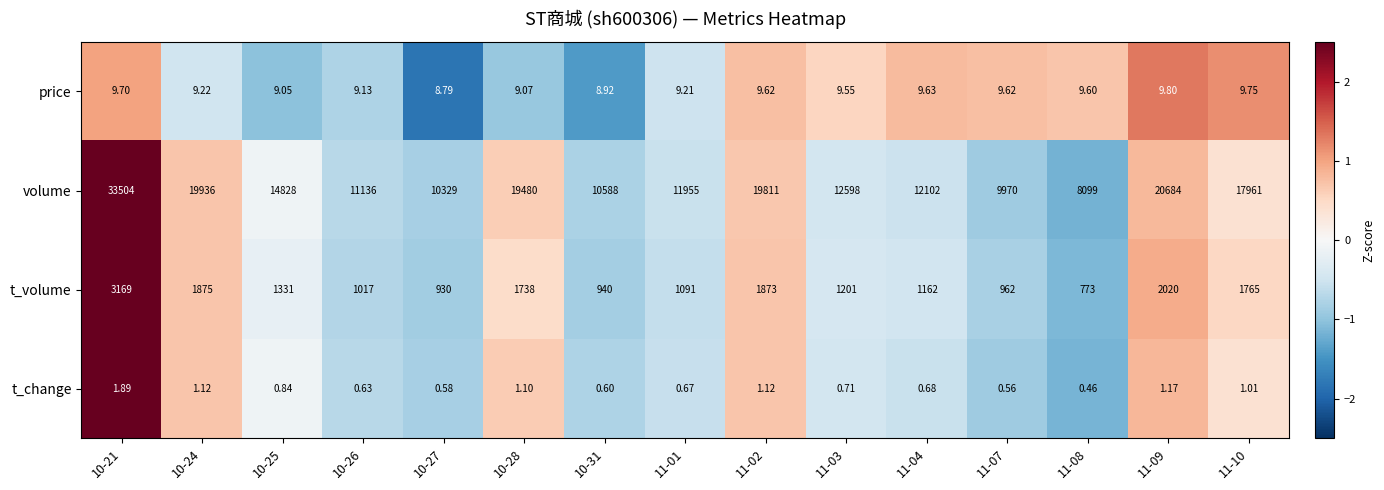

What is the total value across all series at 10-31?

11537.5